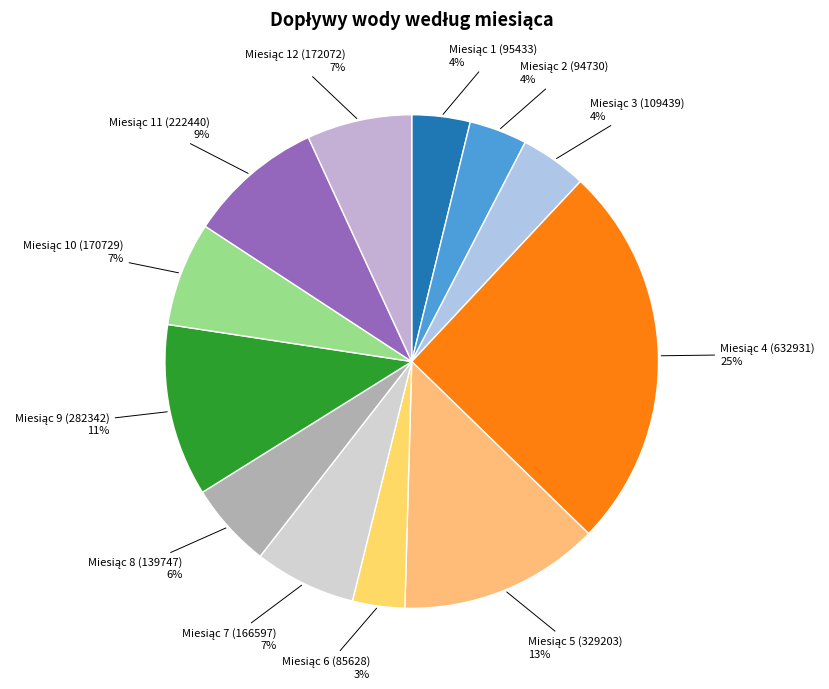

To the nearest percent, what is the average slice percentage?

8%